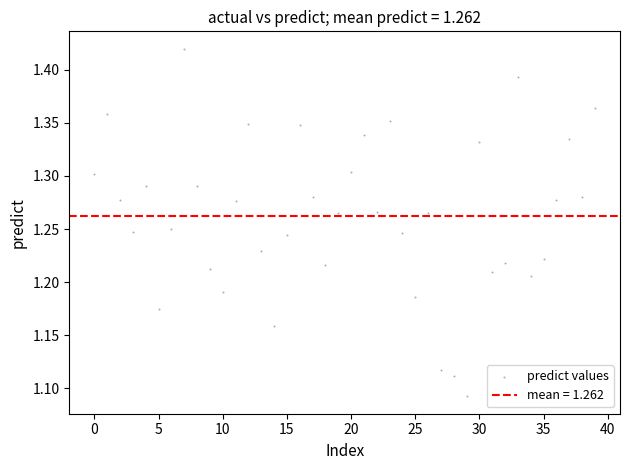

What is the range of Y values (max minus min)?

0.3